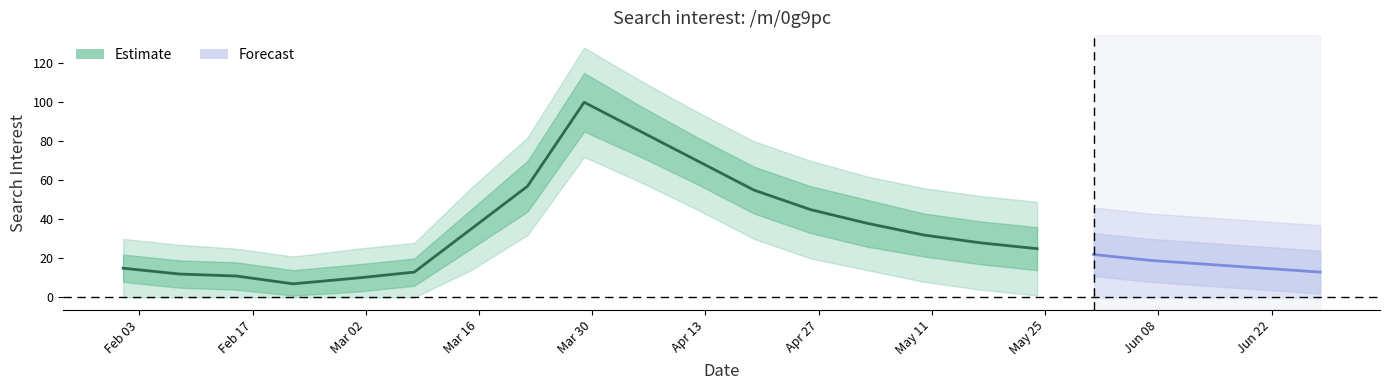

What is the difference between the second highest and second lowest values in the /m/0g9pc series?

75